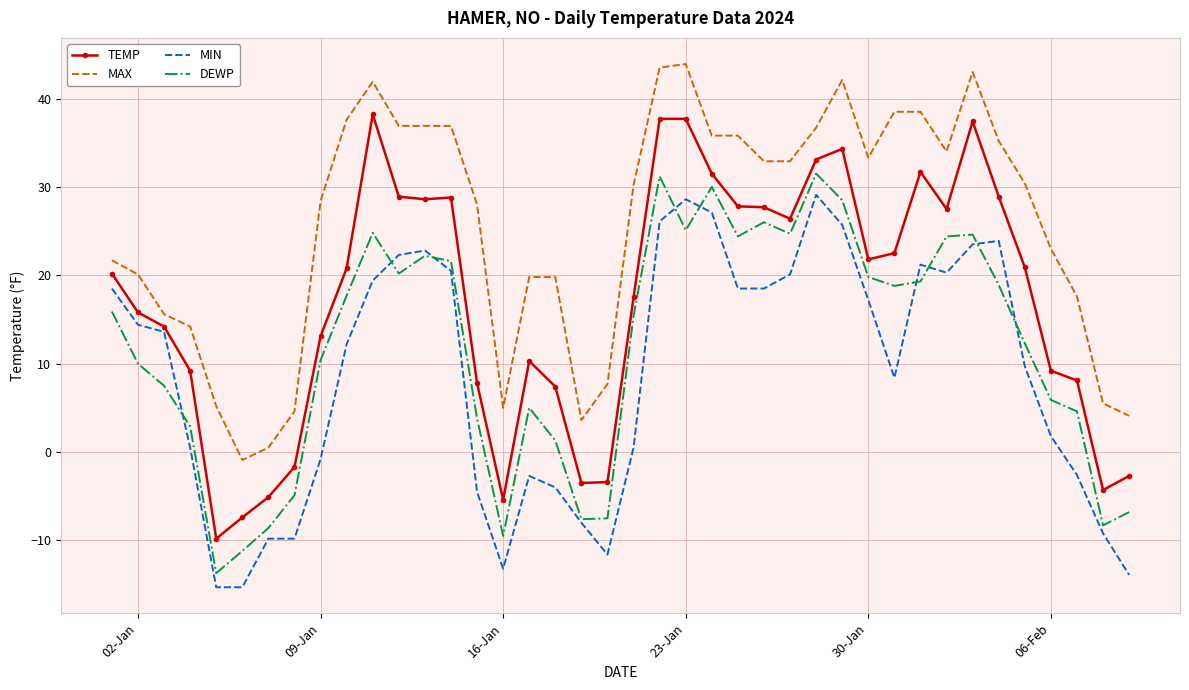

Which series has the largest range (max minus min)?

TEMP